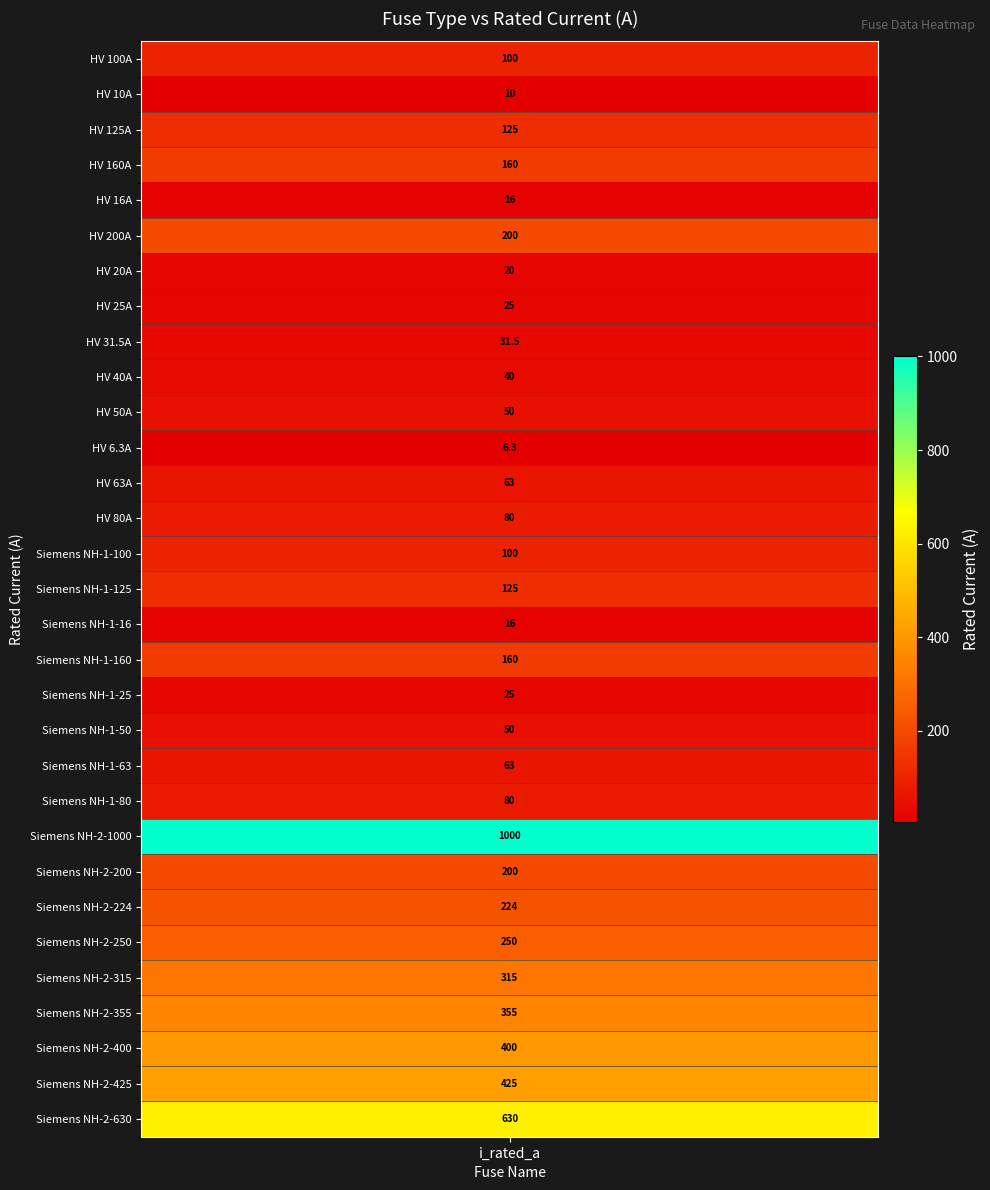

What is the ratio of the value at Siemens NH-1-25 to the value at HV 125A?

0.2